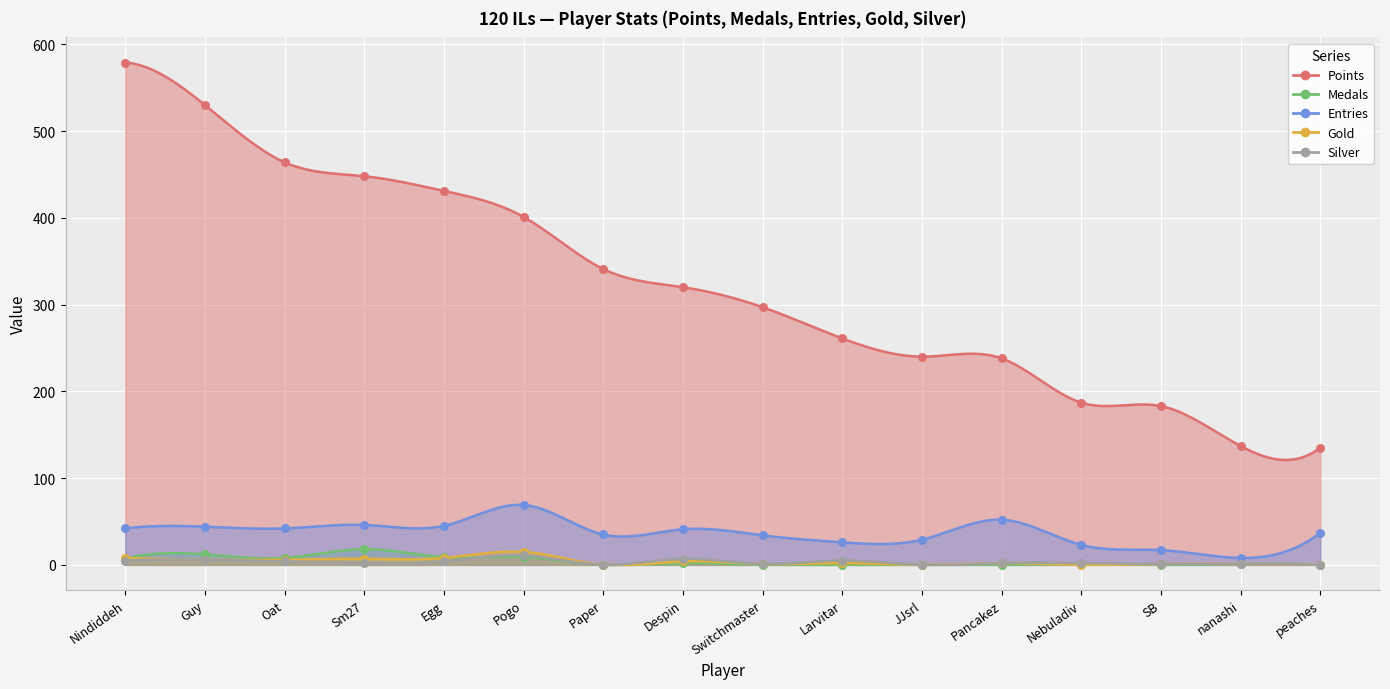

What are all the series names shown in the legend?

Points, Medals, Entries, Gold, Silver